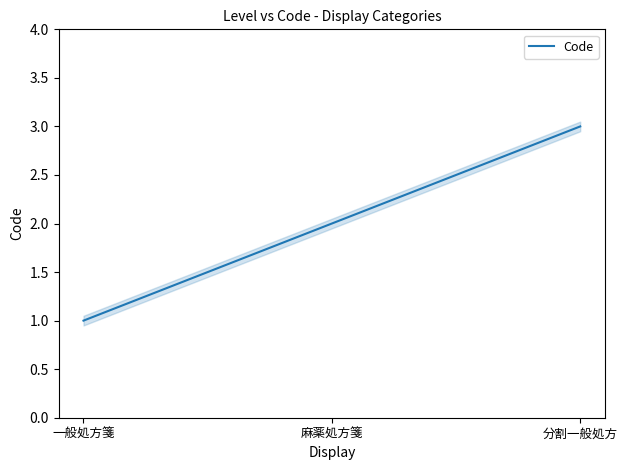

What is the approximate value at 一般処方箋?

1